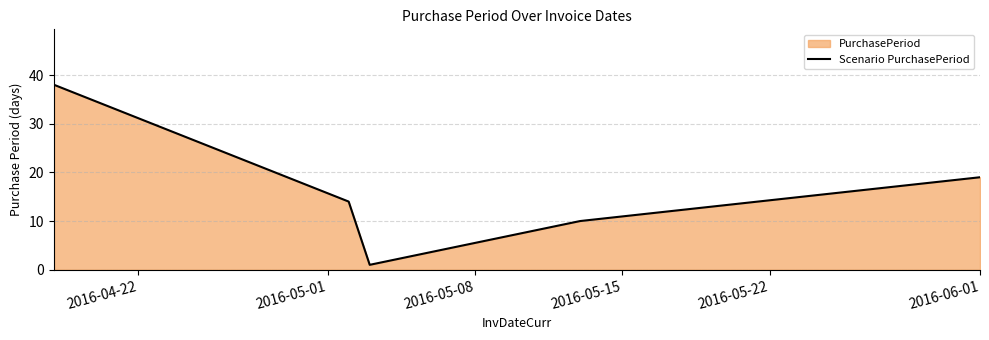

True or false: there are more than 0 points higher than both neighbors.

False